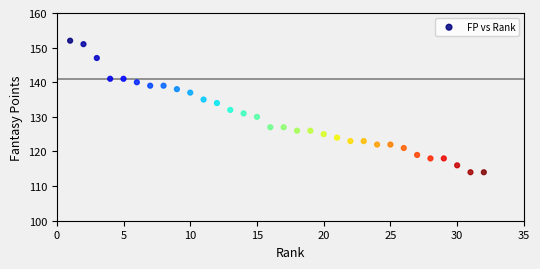

What is the range of X values (max minus min)?

31